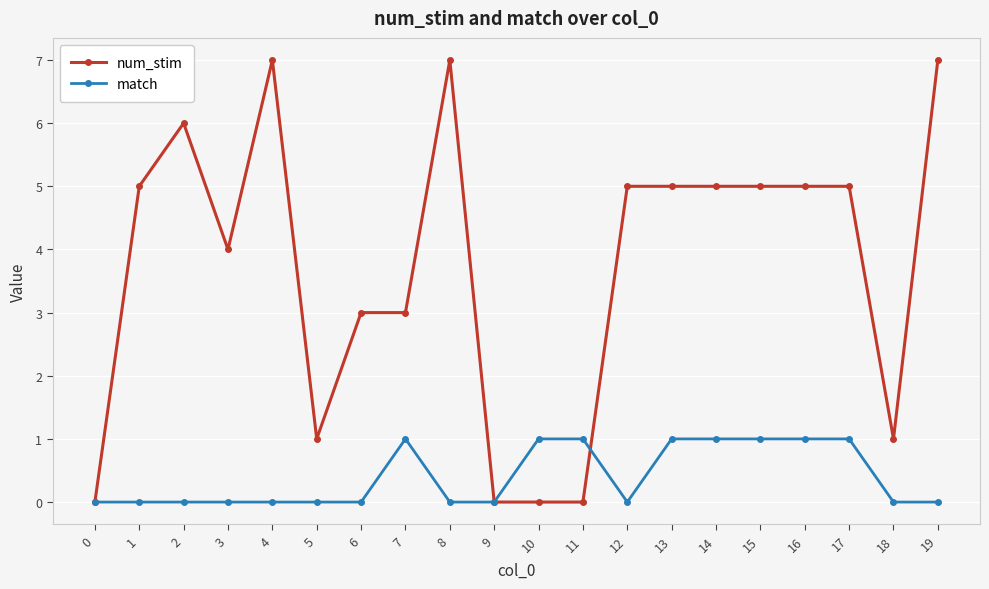

True or false: num_stim and match intersect in this chart.

True